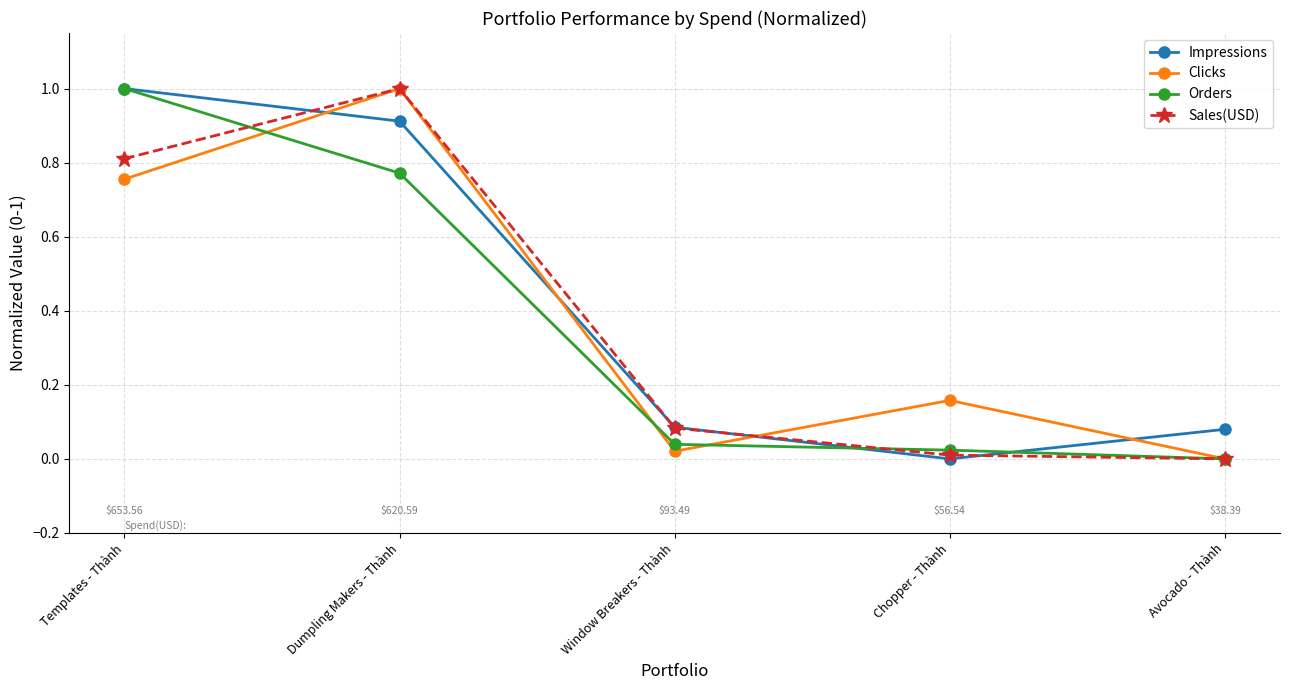

True or false: Impressions has more than 2 points higher than both neighbors.

False